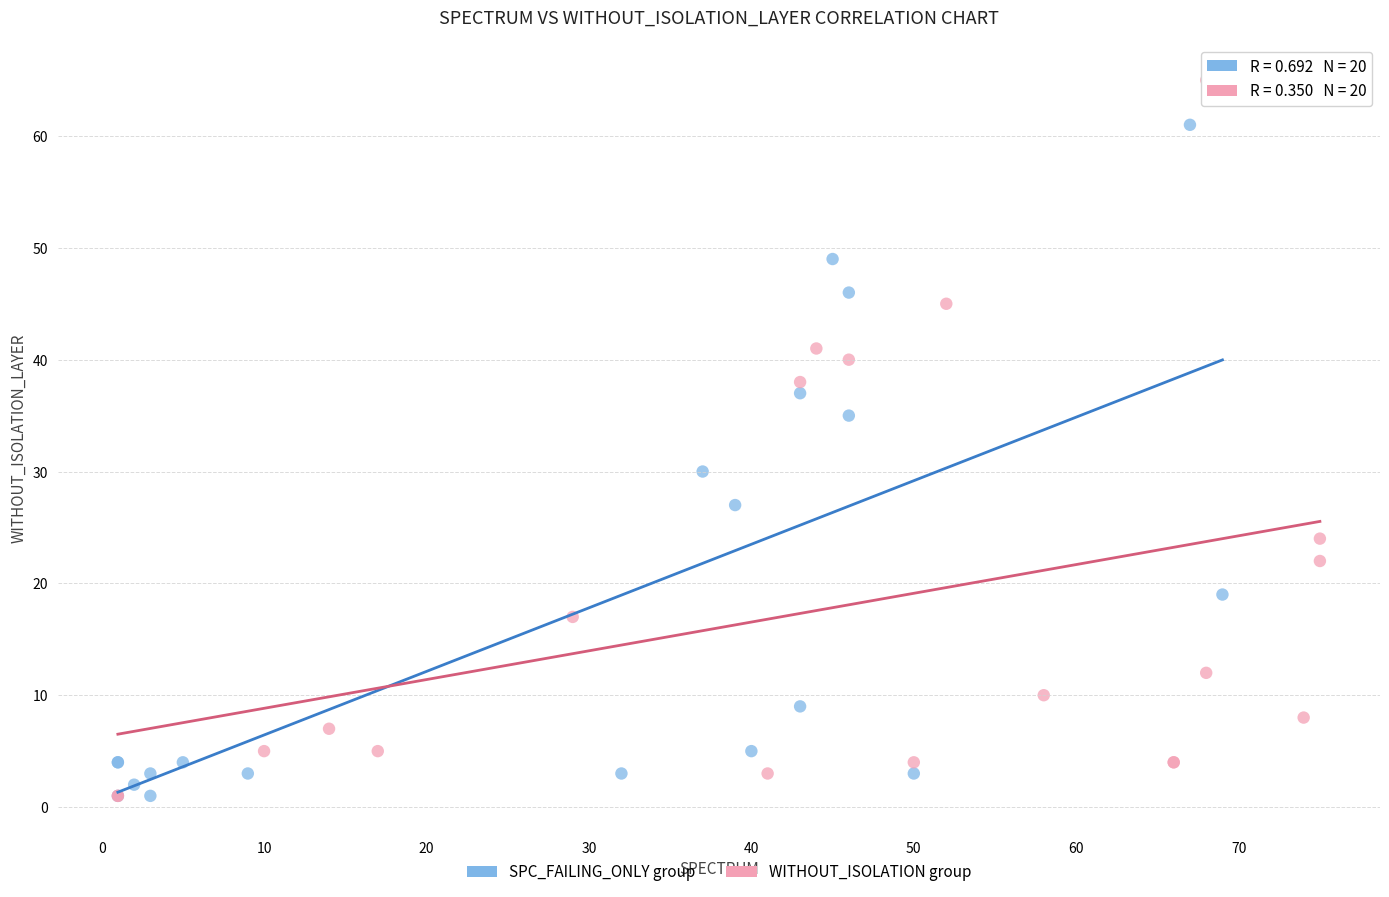

Which series has the largest Y range (max minus min)?

WITHOUT_ISOLATION group